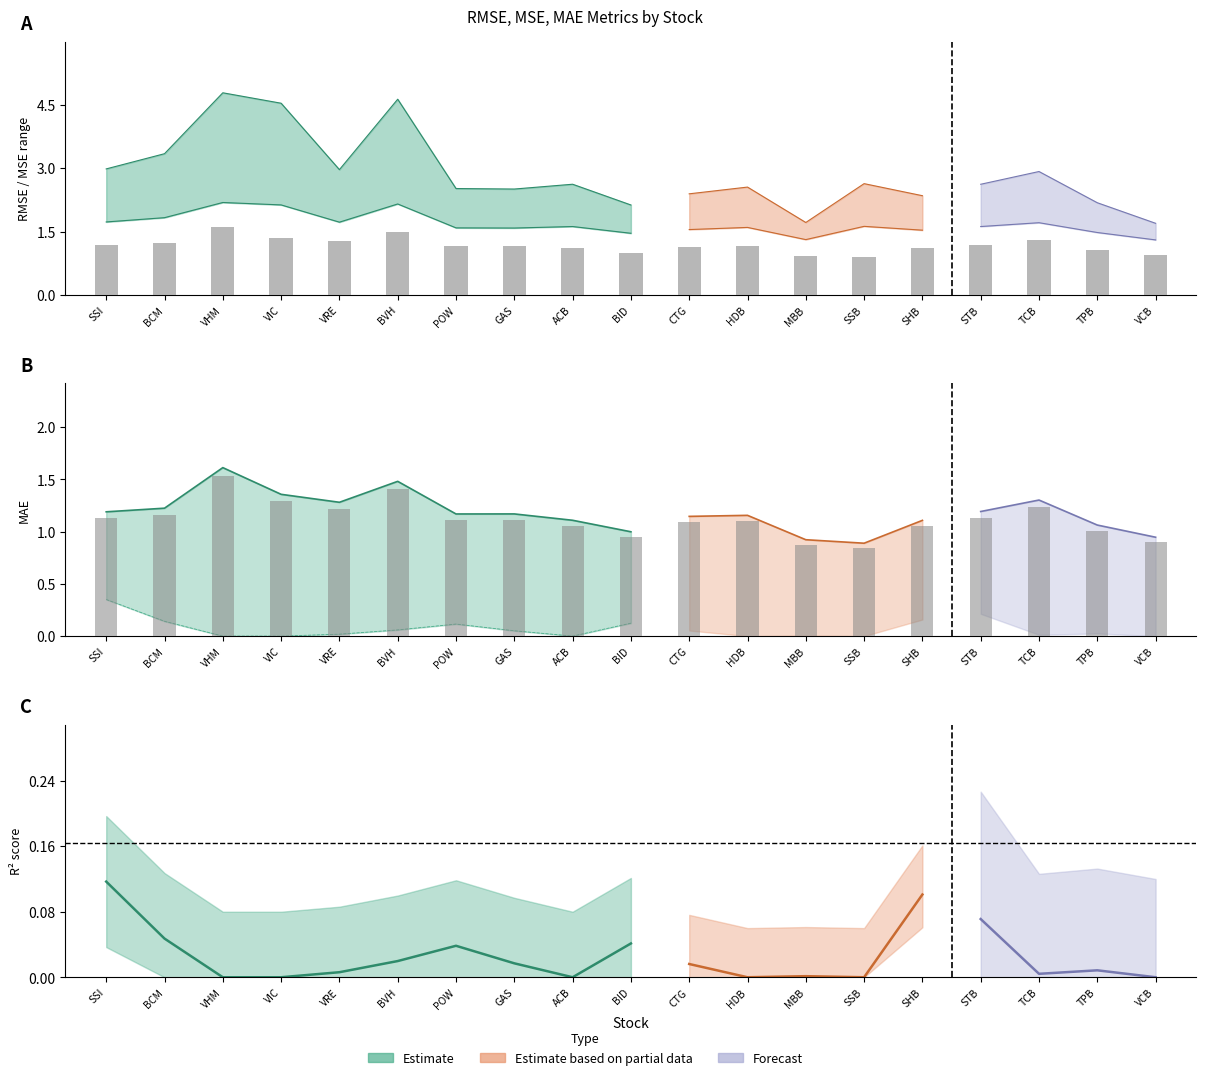

Between BID and MBB, which is larger?

BID